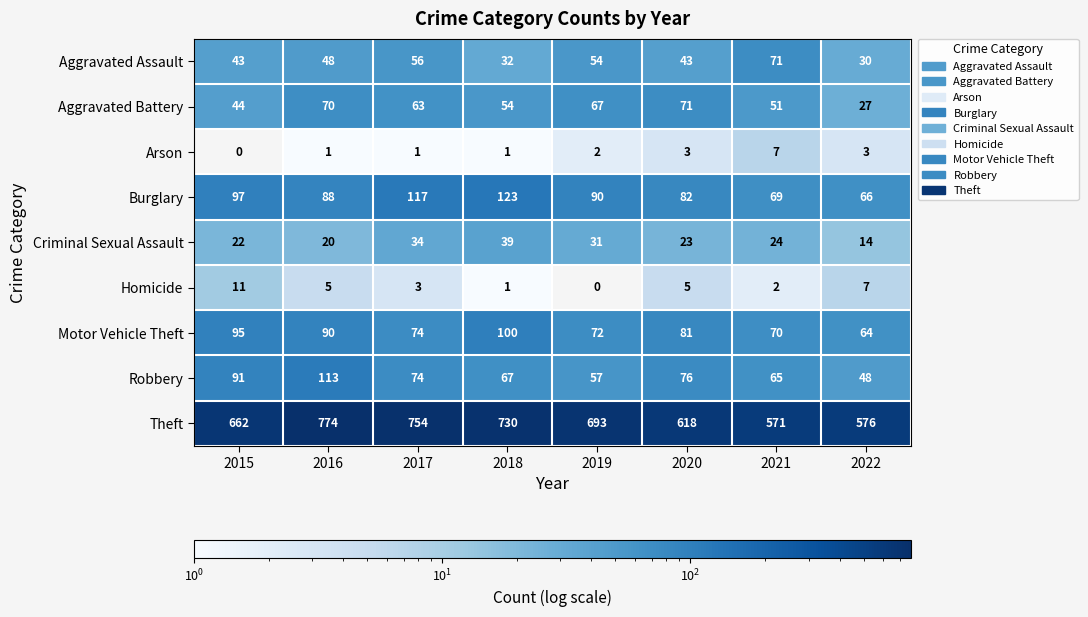

What is the spread (max minus min) of values at 2015?

662